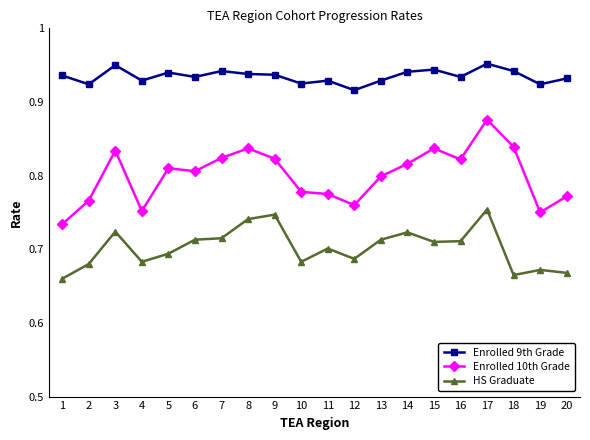

True or false: Enrolled 9th Grade and Enrolled 10th Grade cross at least once.

False